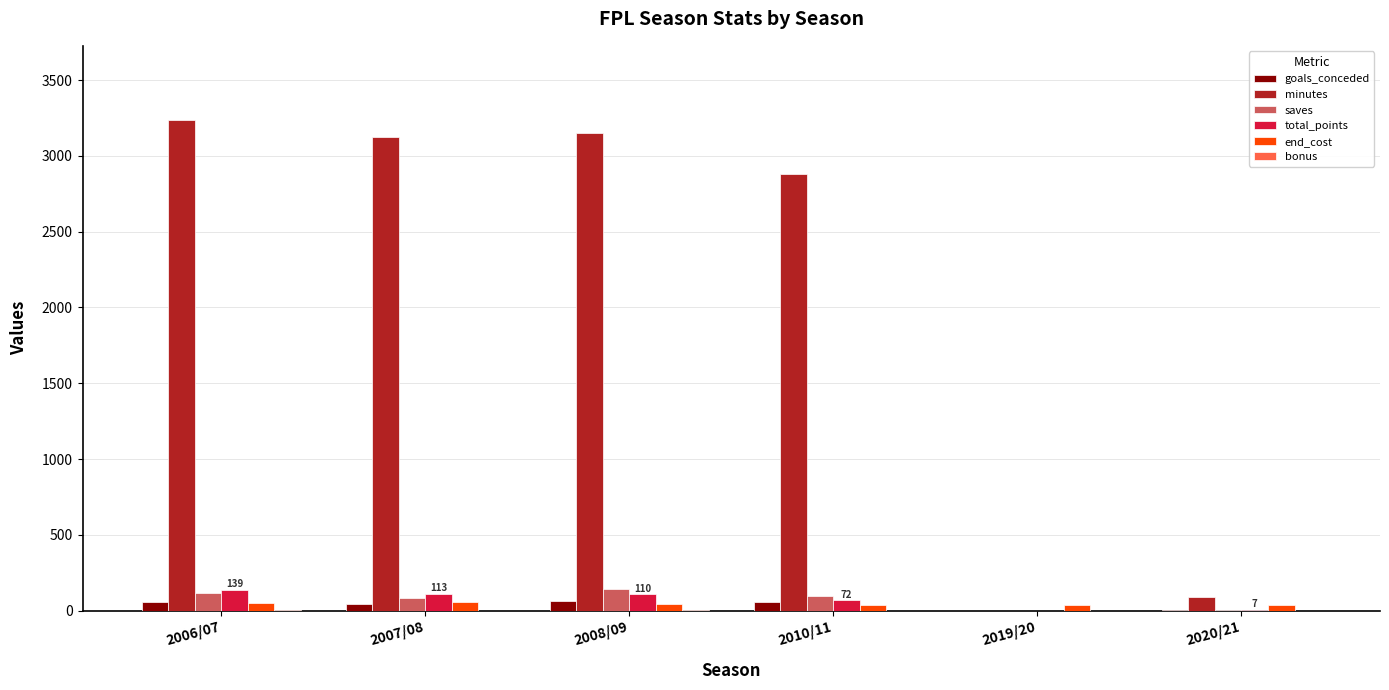

How many groups of bars are there?

6